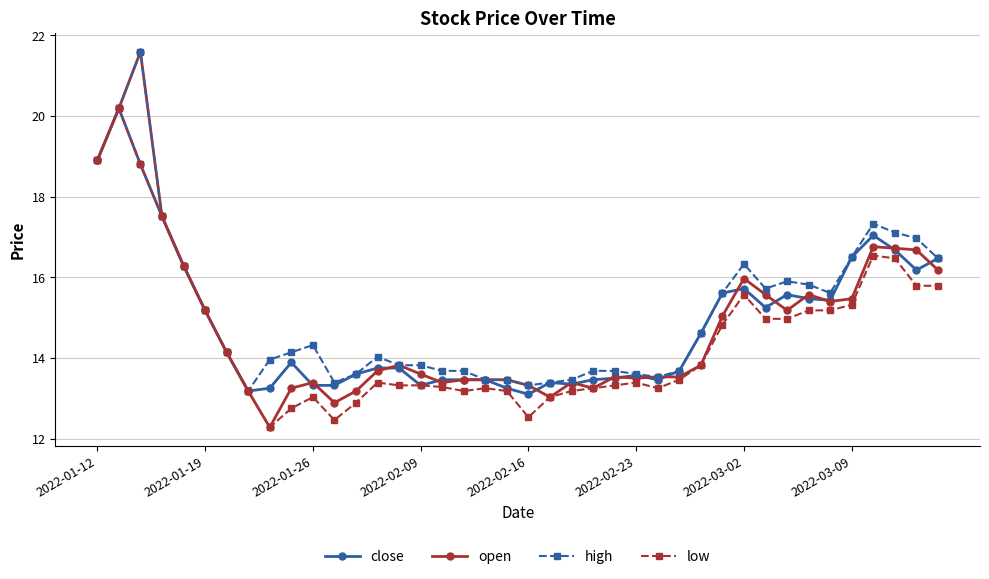

What is the value of the open point at the 19th from the left?

13.5